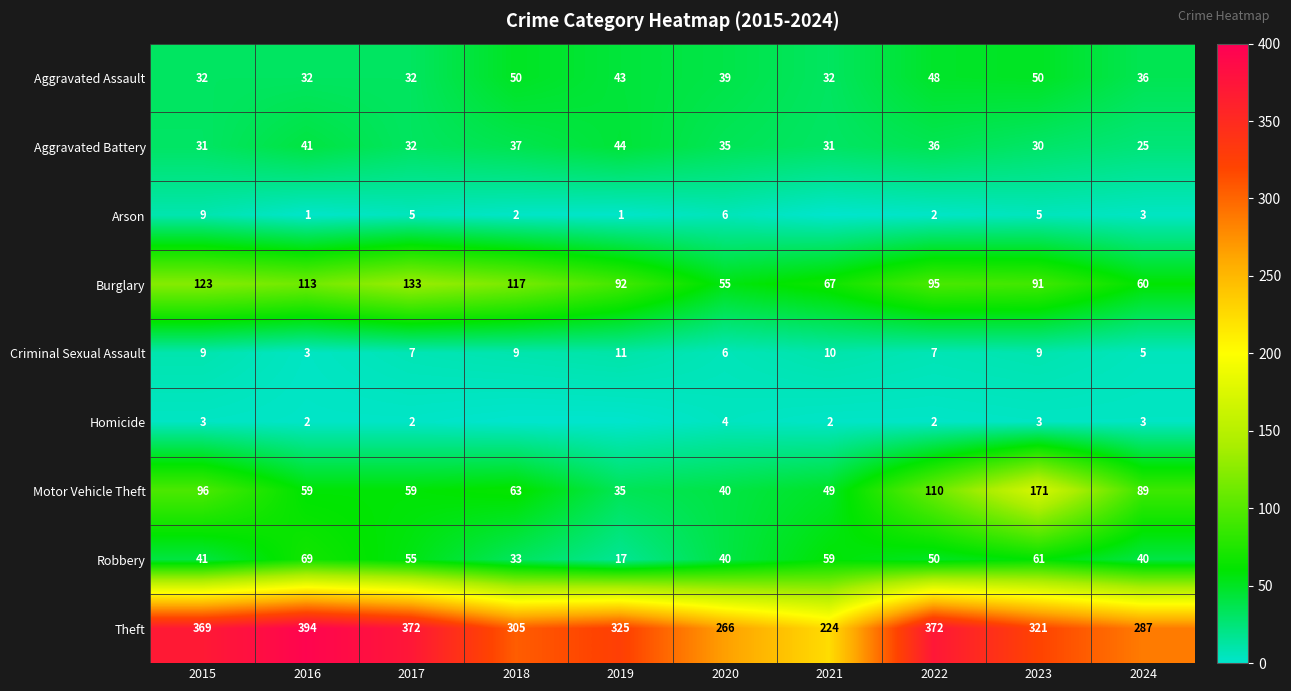

At which label does Motor Vehicle Theft first exceed 63?

2015